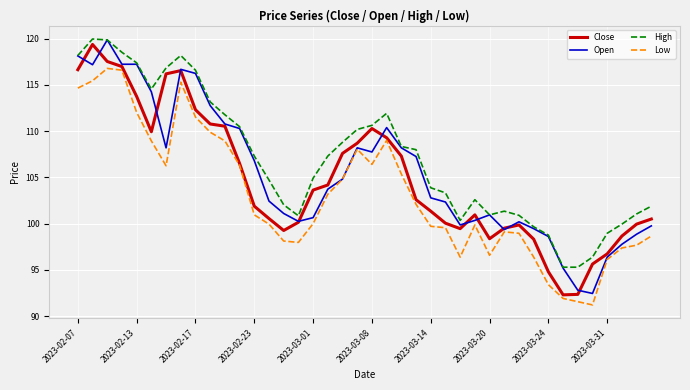

What is the average value of the Open series?

105.4